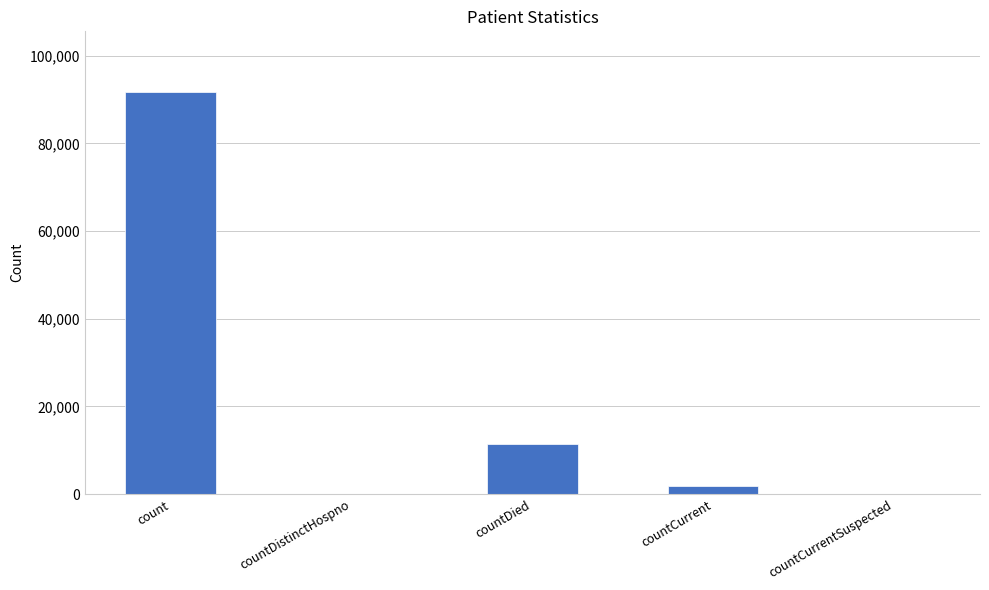

At which label does the data first exceed 1828?

count